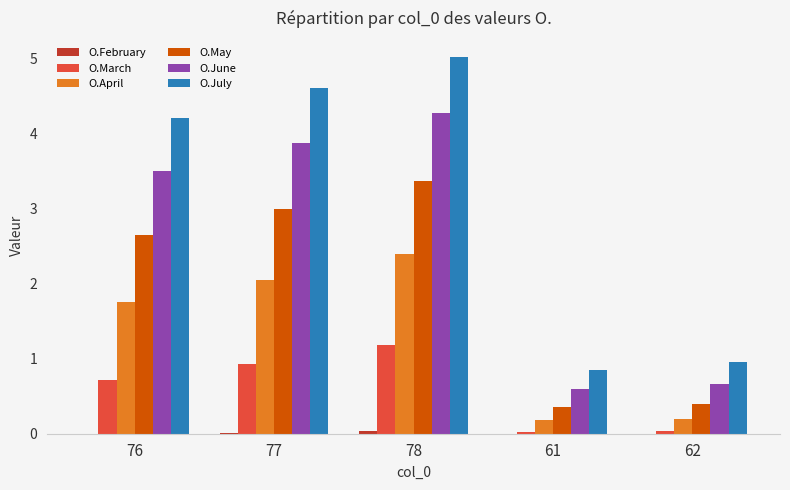

The value of O.June at 62 is 0.7. True or false?

True